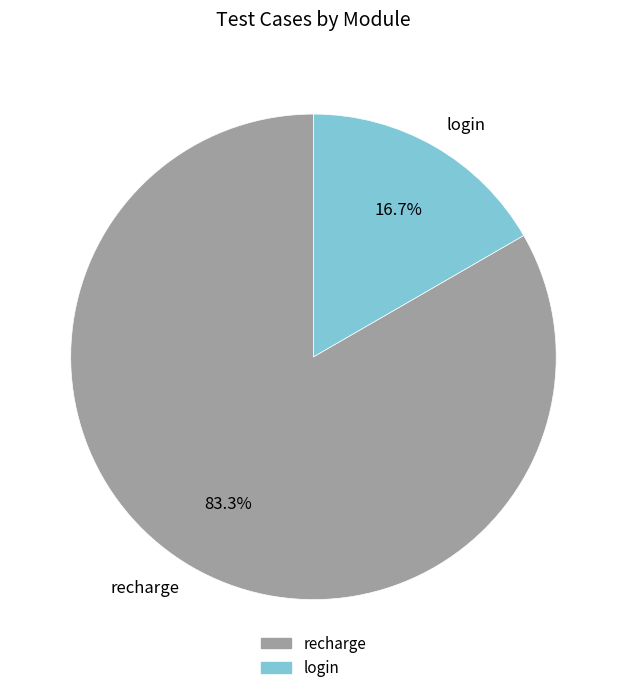

Which slice represents more than half of the pie?

recharge